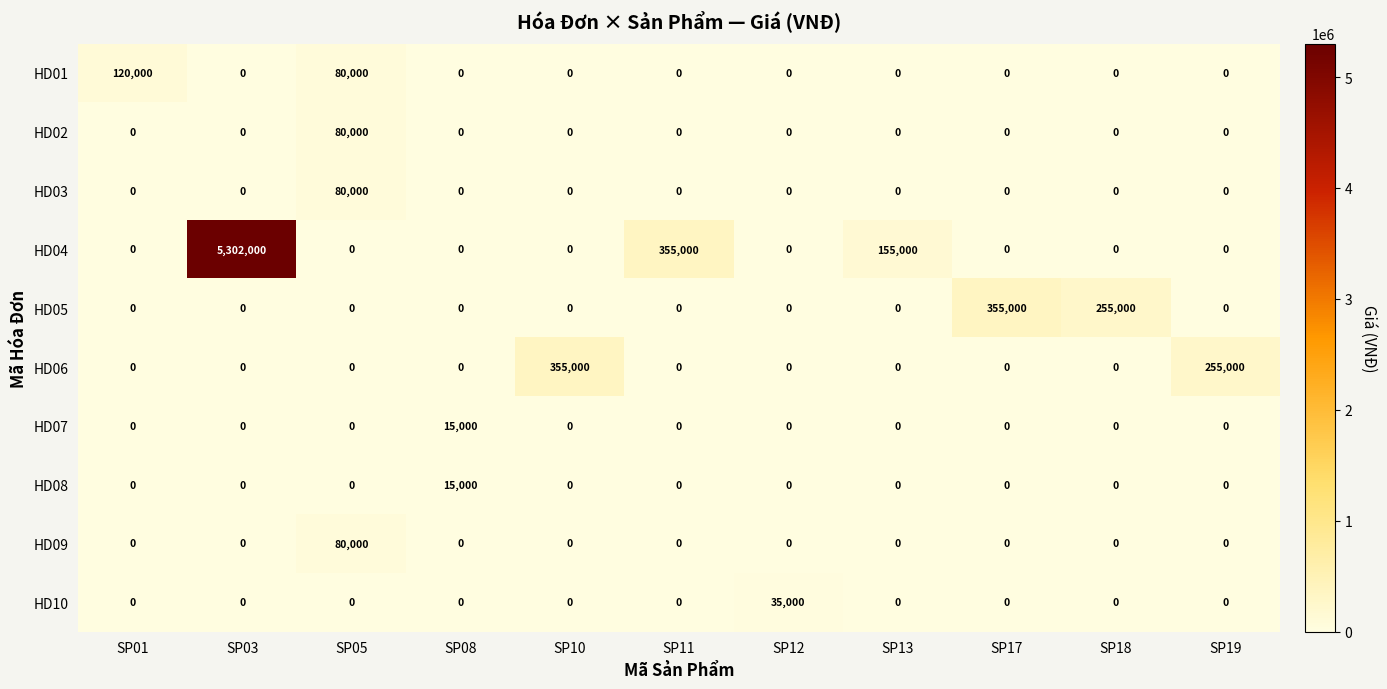

Is it true that HD08 equals 0 at SP05?

True